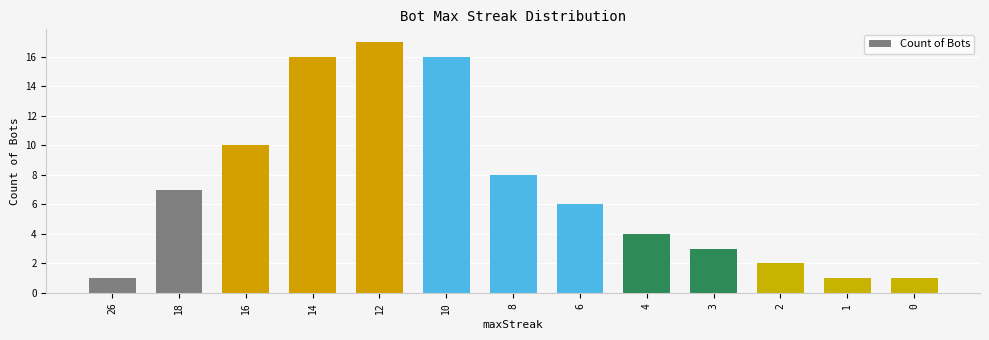

Reading left to right, list all the values displayed in this chart.

1	7	10	16	17	16	8	6	4	3	2	1	1